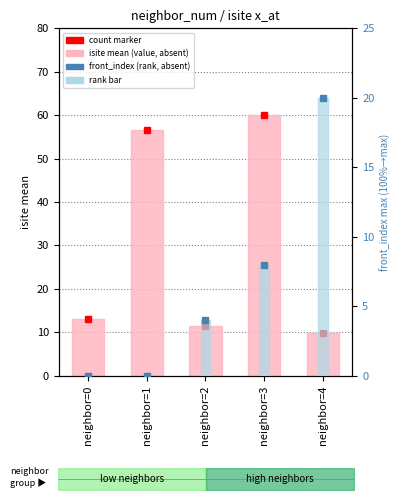

Which series changed the most between neighbor=1 and neighbor=2?

isite mean (value)